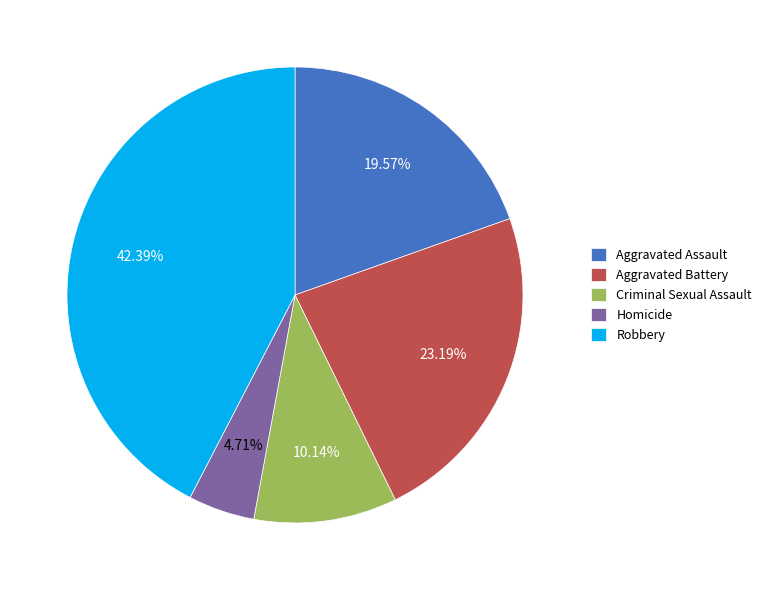

How many segments does this pie chart have?

5